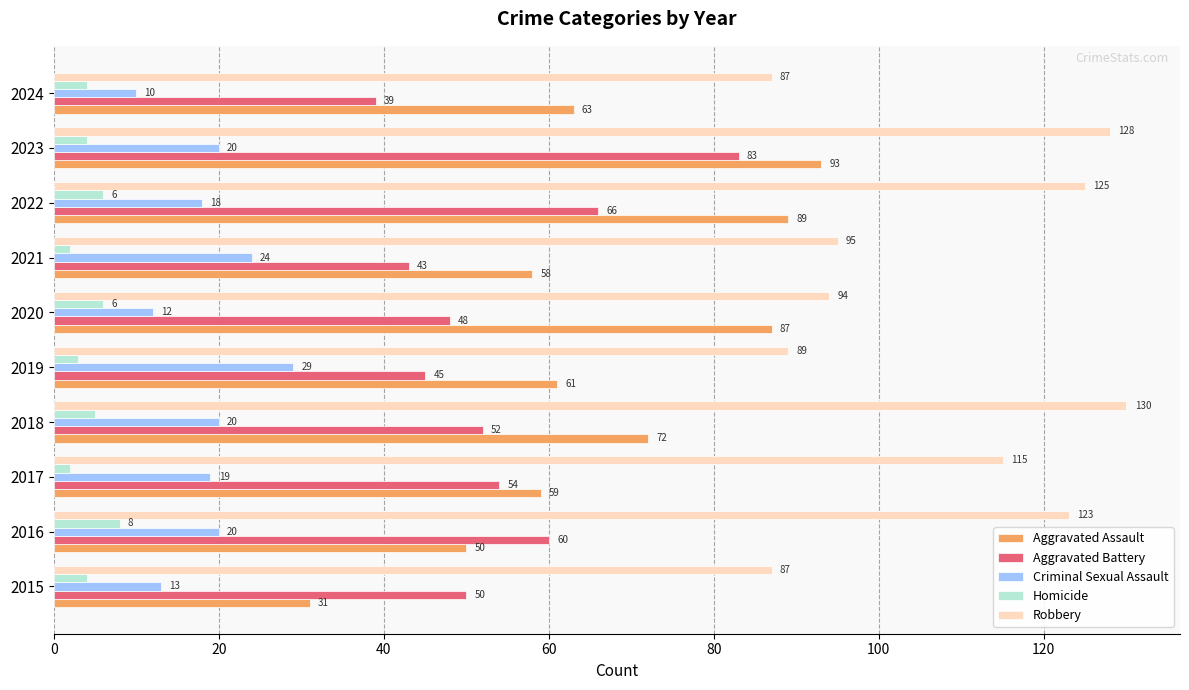

Which series has the widest spread of values?

Aggravated Assault